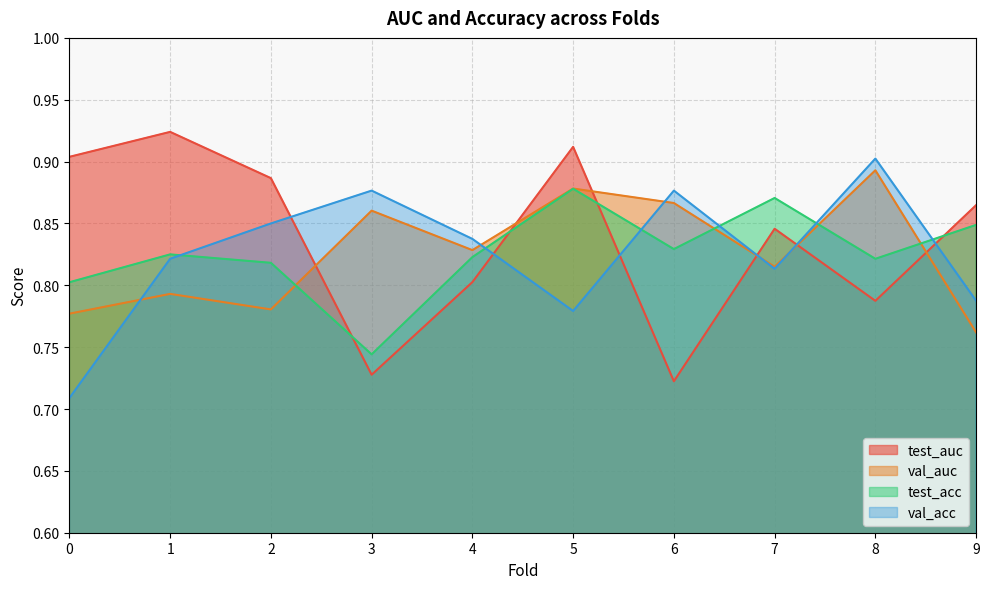

How many distinct data groups are displayed?

4